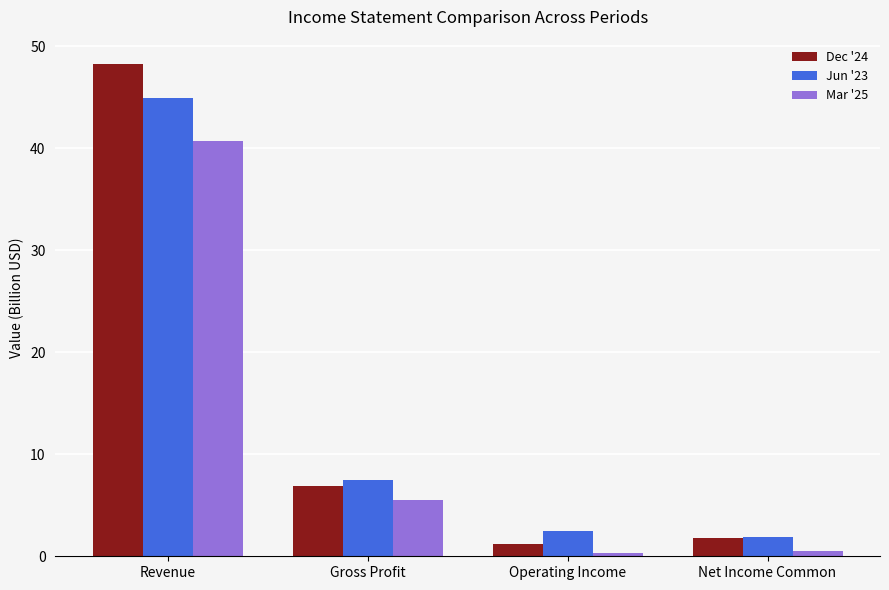

At which label is Mar '25 closest to 20?

Gross Profit